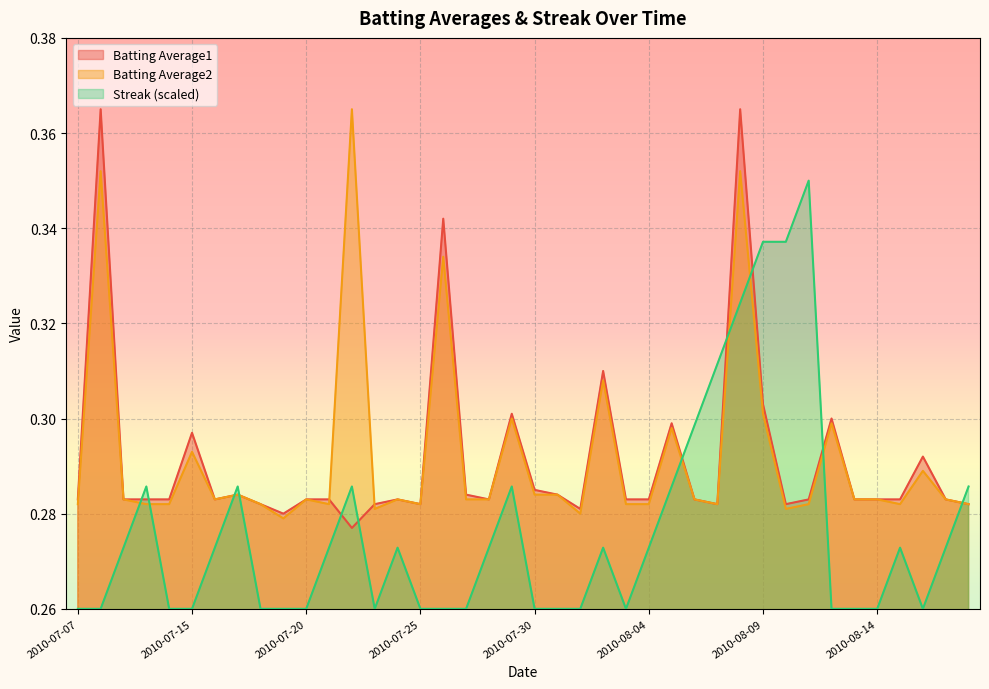

How many times do Batting Average2 and Batting Average1 cross each other?

2